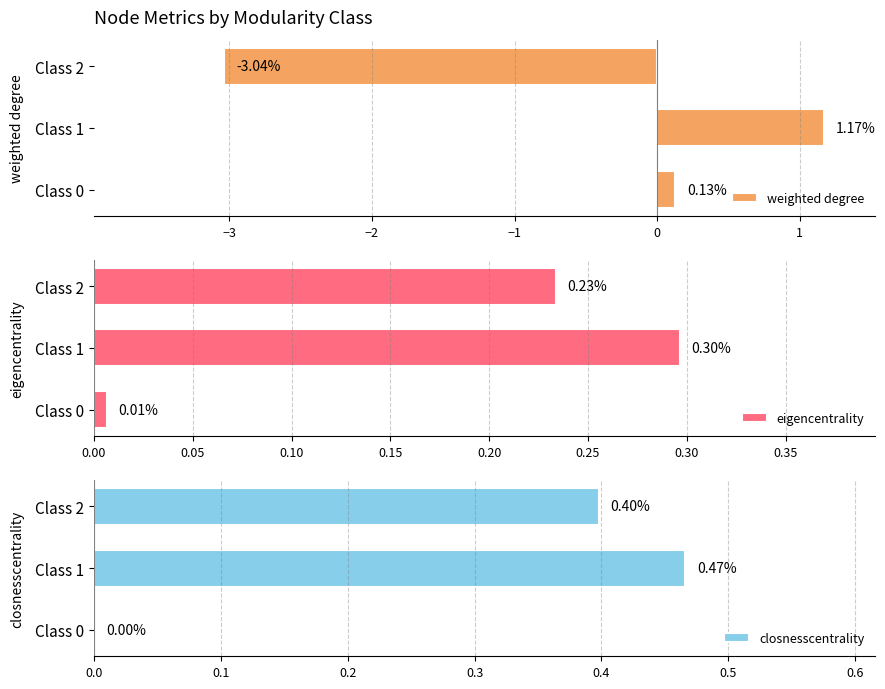

What is the average value of the closnesscentrality series?

0.3